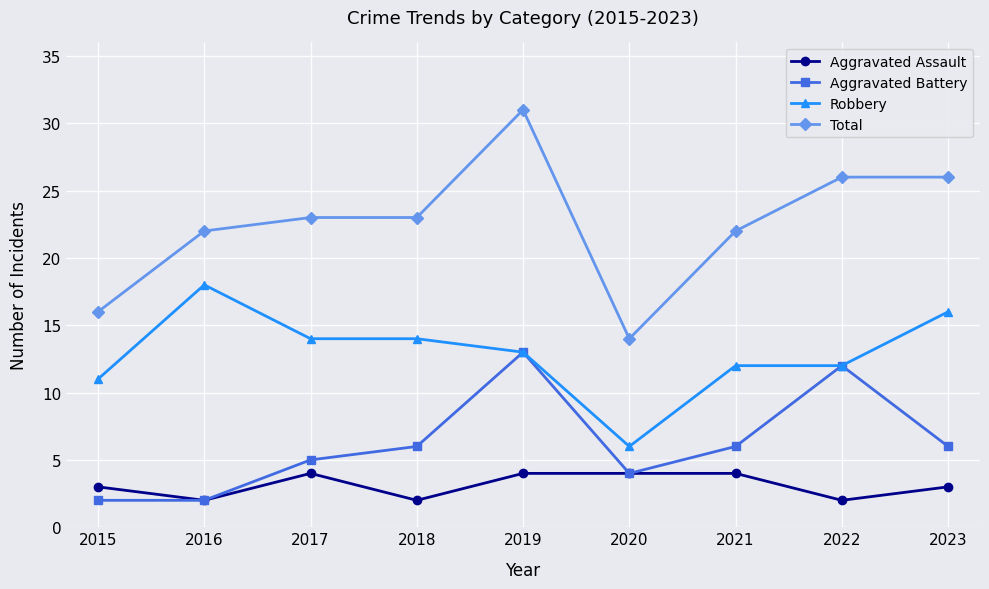

True or false: Aggravated Assault has a value of 4 at 2019.

True